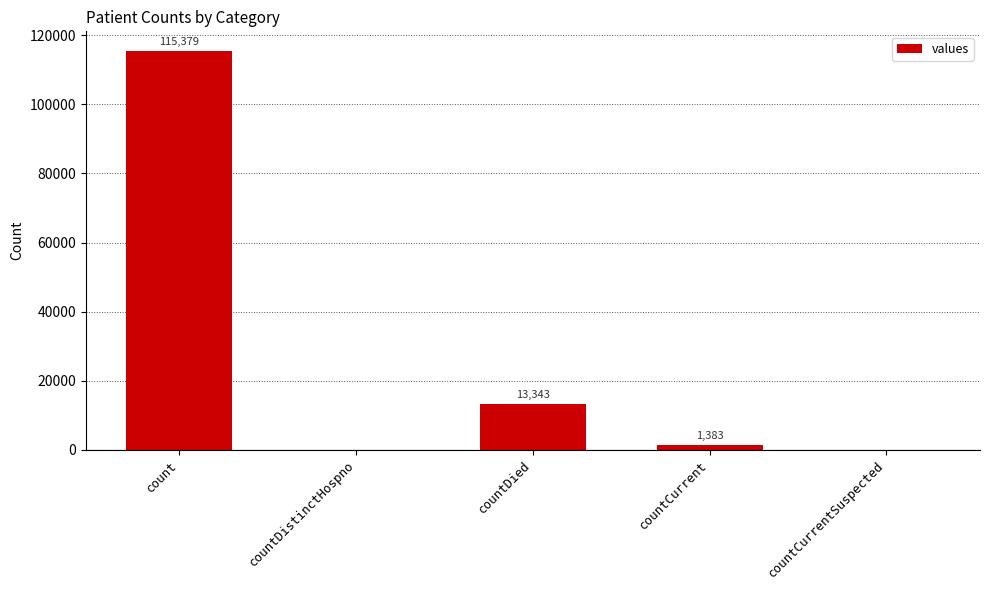

What is the change in value from count to countCurrent?

-113996